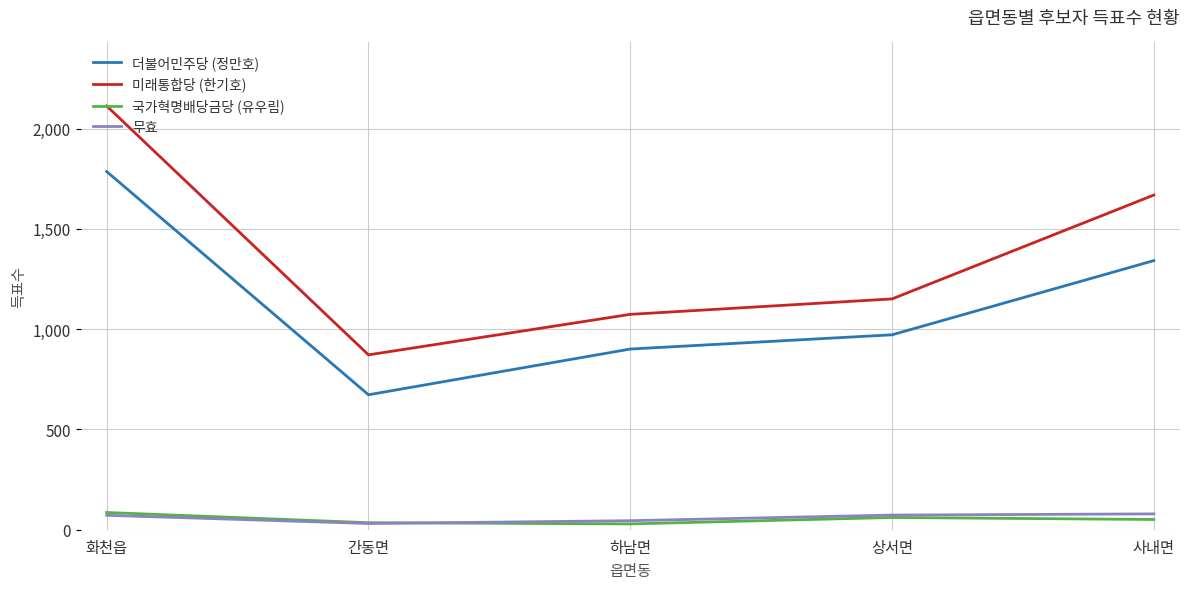

True or false: 국가혁명배당금당 (유우림) and 미래통합당 (한기호) intersect in this chart.

False